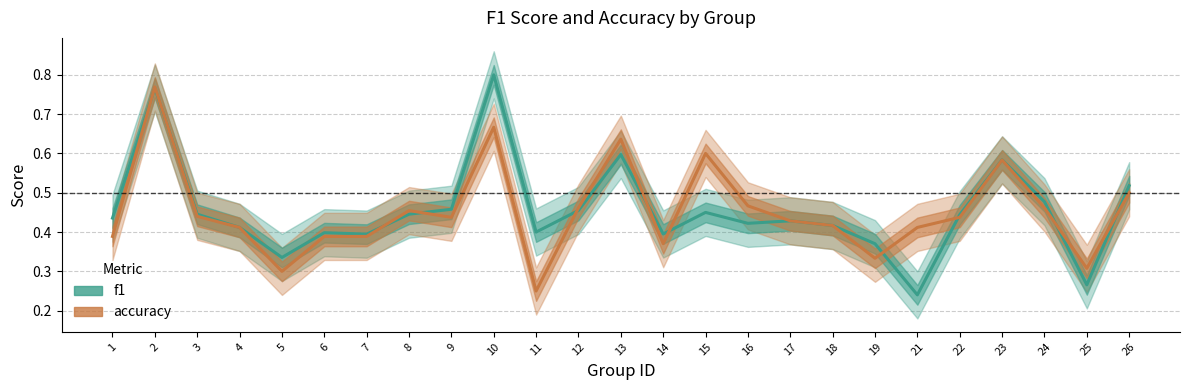

Which series has the largest range (max minus min)?

f1